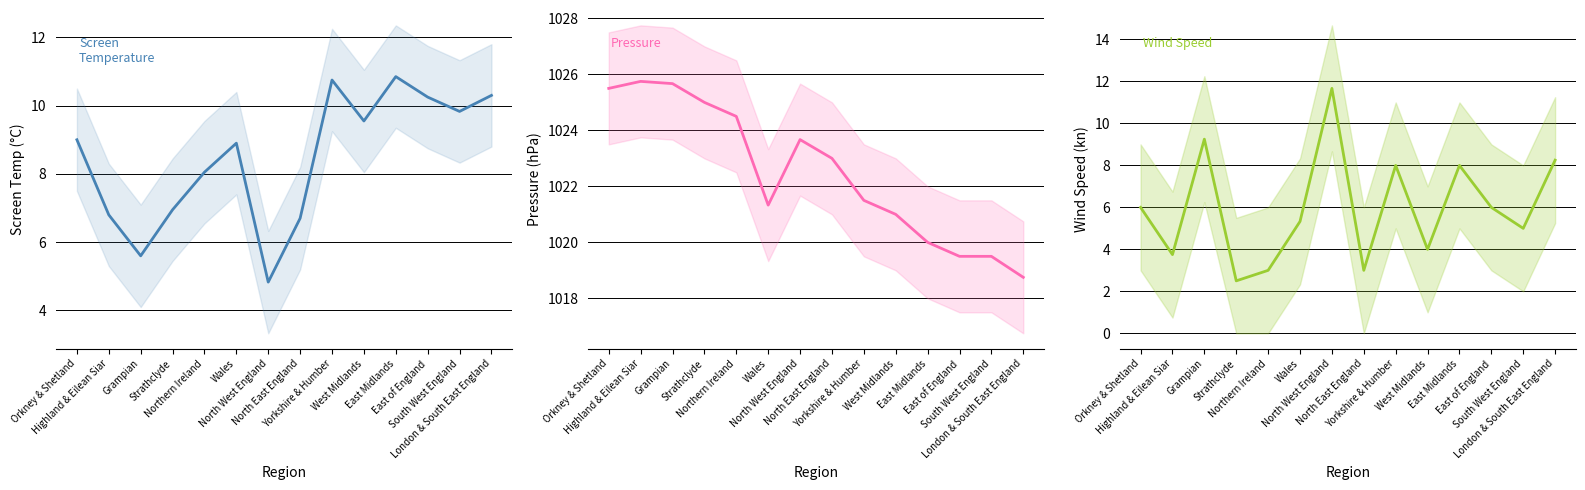

How many lines are shown in the chart?

3